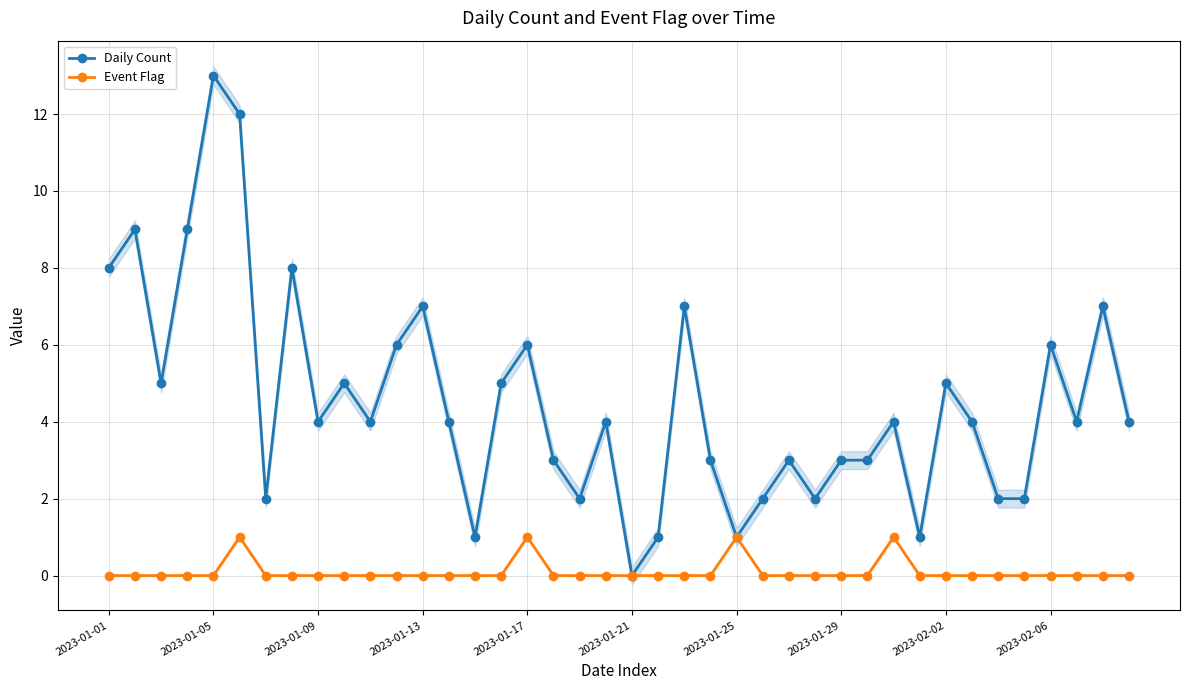

At which label does Event Flag reach its minimum?

2023-01-01